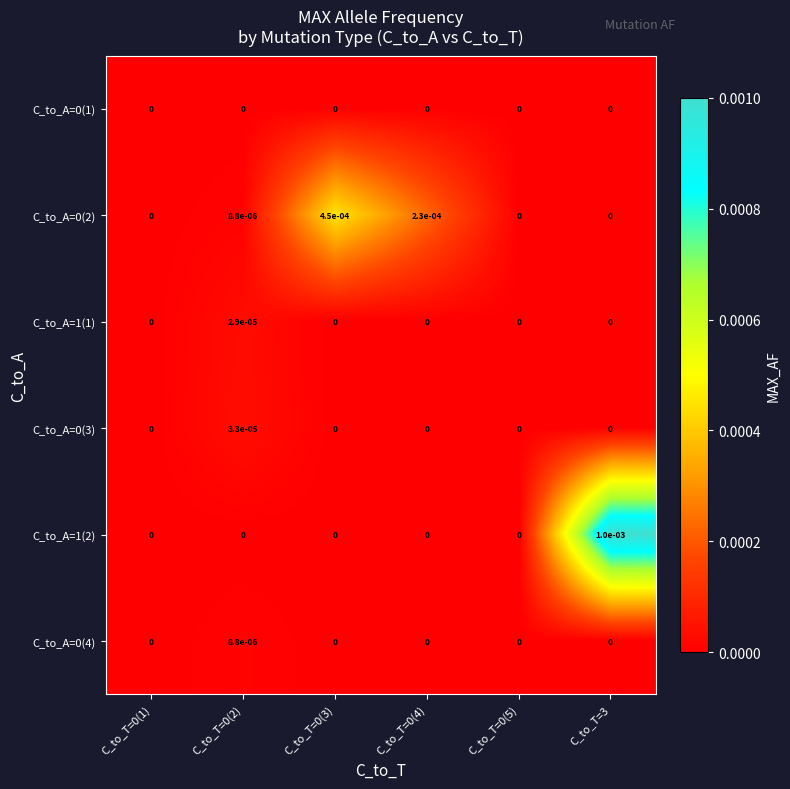

Is it true that C_to_A=1(1) equals 0.0 at C_to_T=3?

True